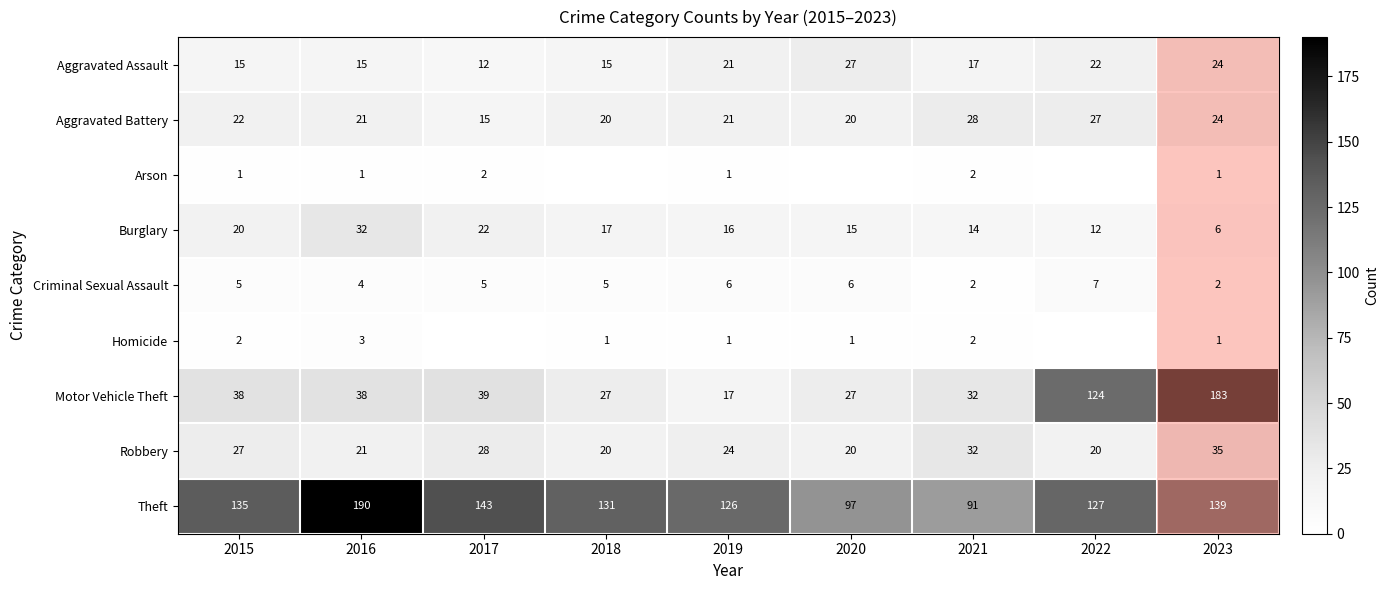

How many data points in Burglary are less than 16?

4